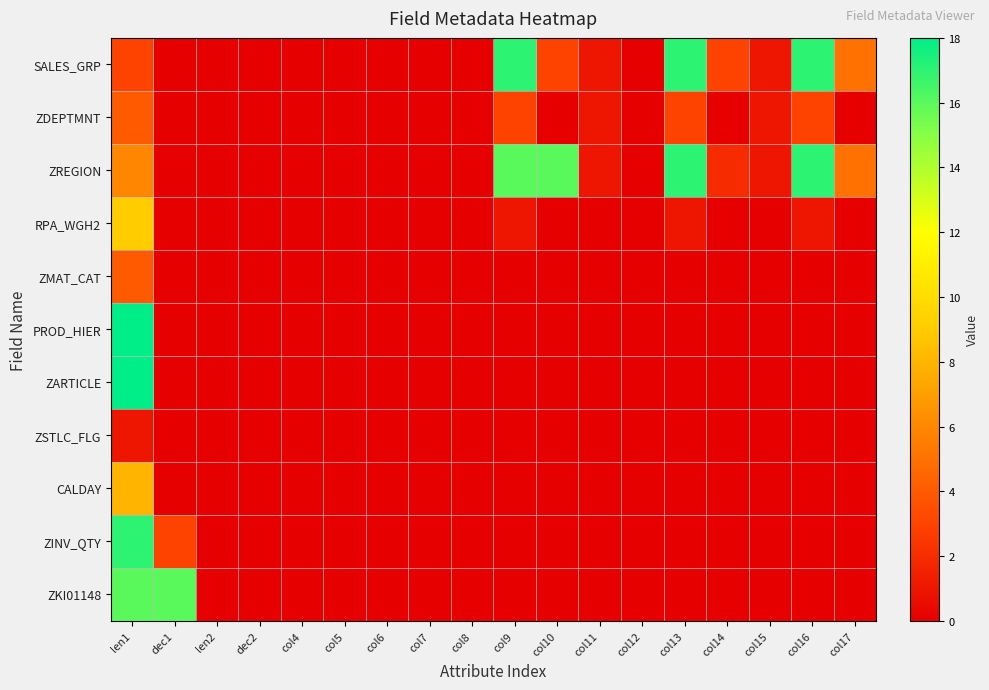

How many distinct data groups are displayed?

11